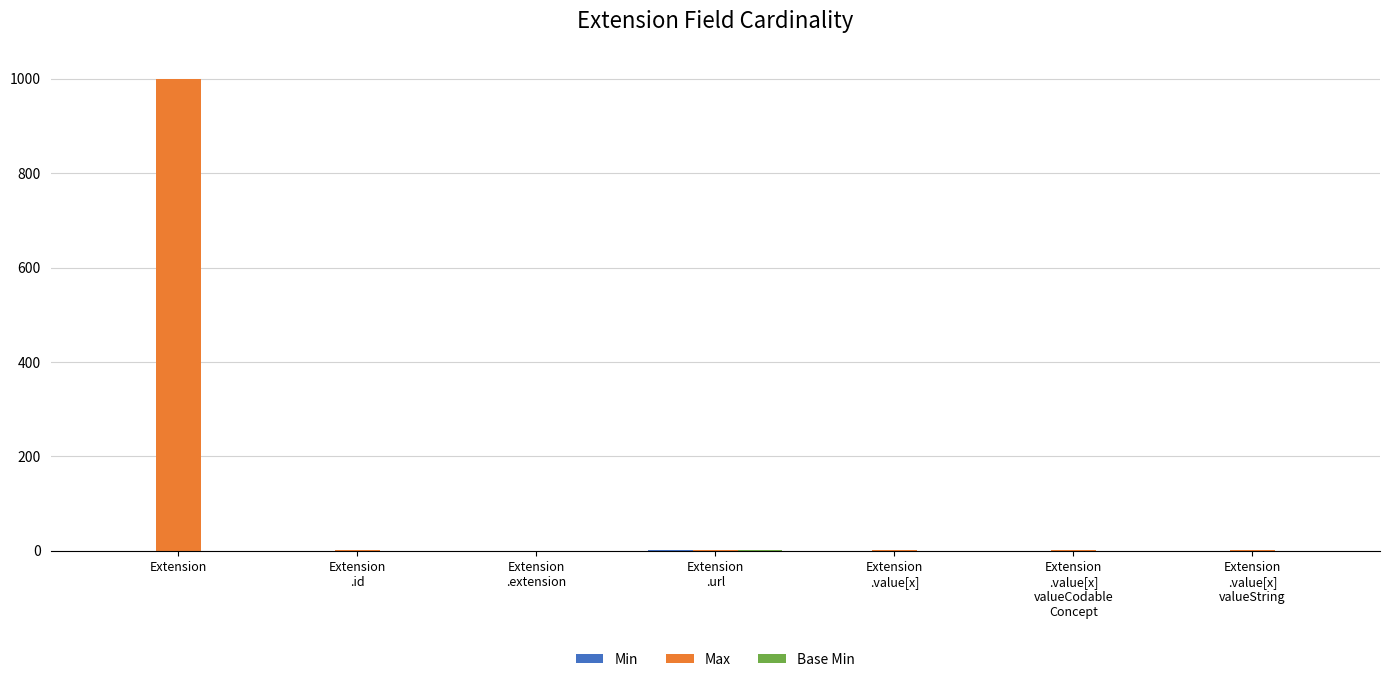

At which category is the sum across all series the highest?

Extension